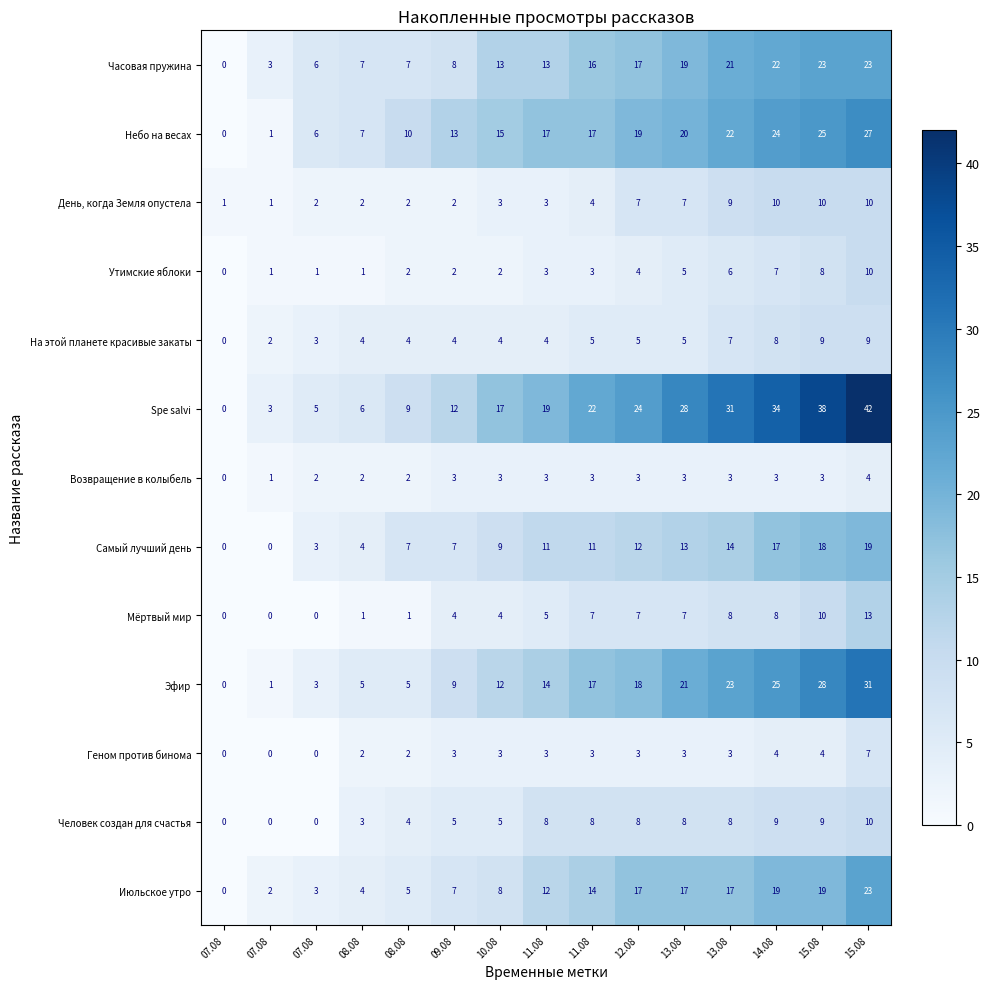

How many distinct data groups are displayed?

13